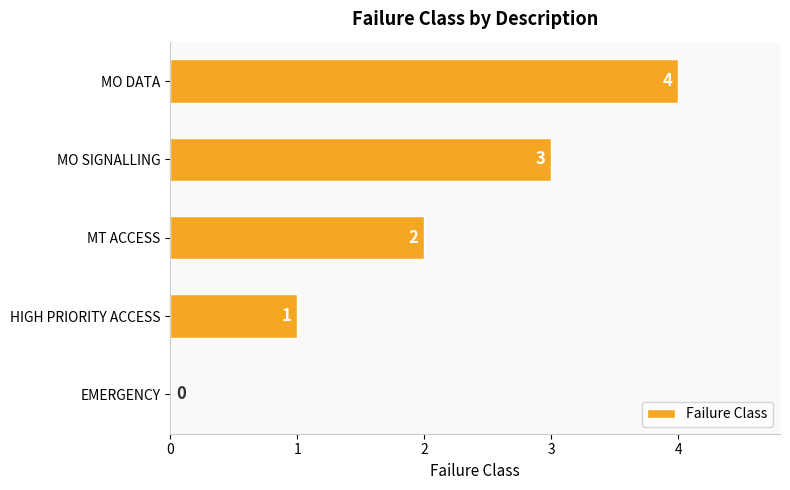

Where is the data nearest to the value 2?

MT ACCESS